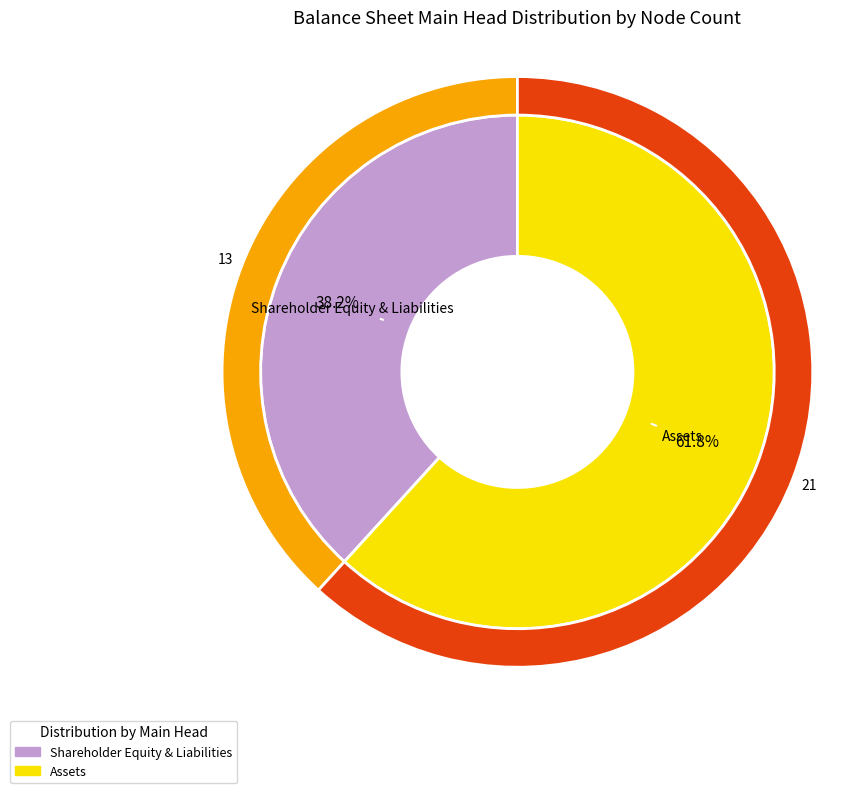

What is the majority slice?

Assets